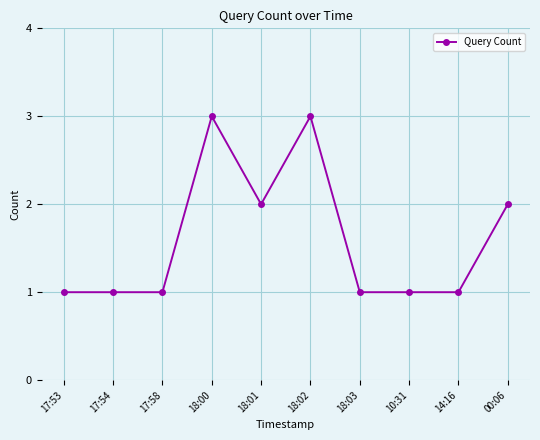

What is the value of the 10th point from the left?

2